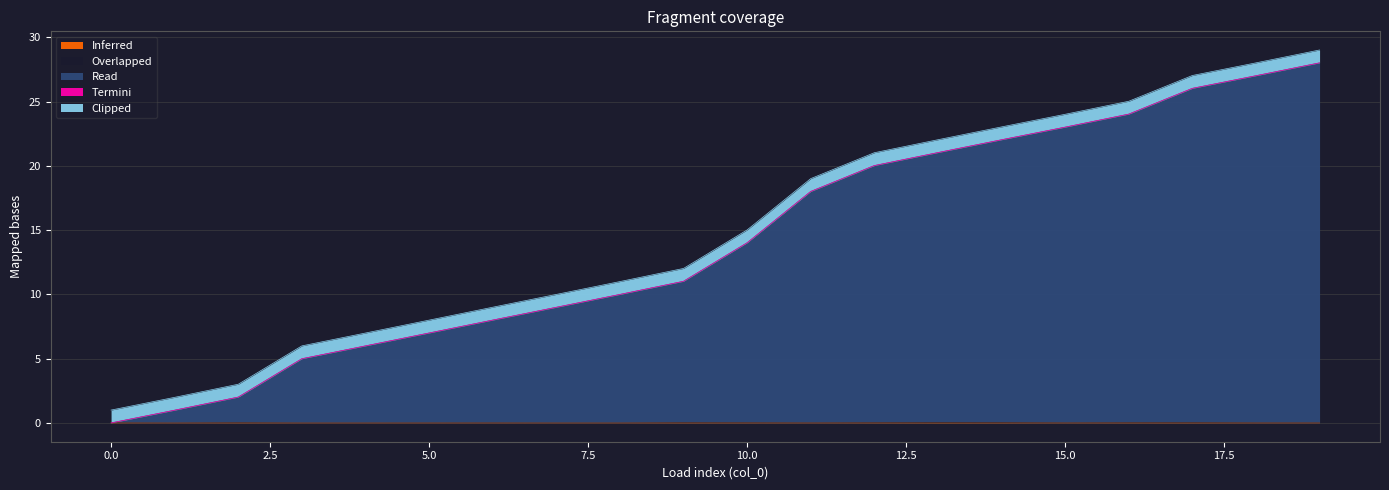

Is the value of Overlapped at 9 greater than the value of Read at 19?

No